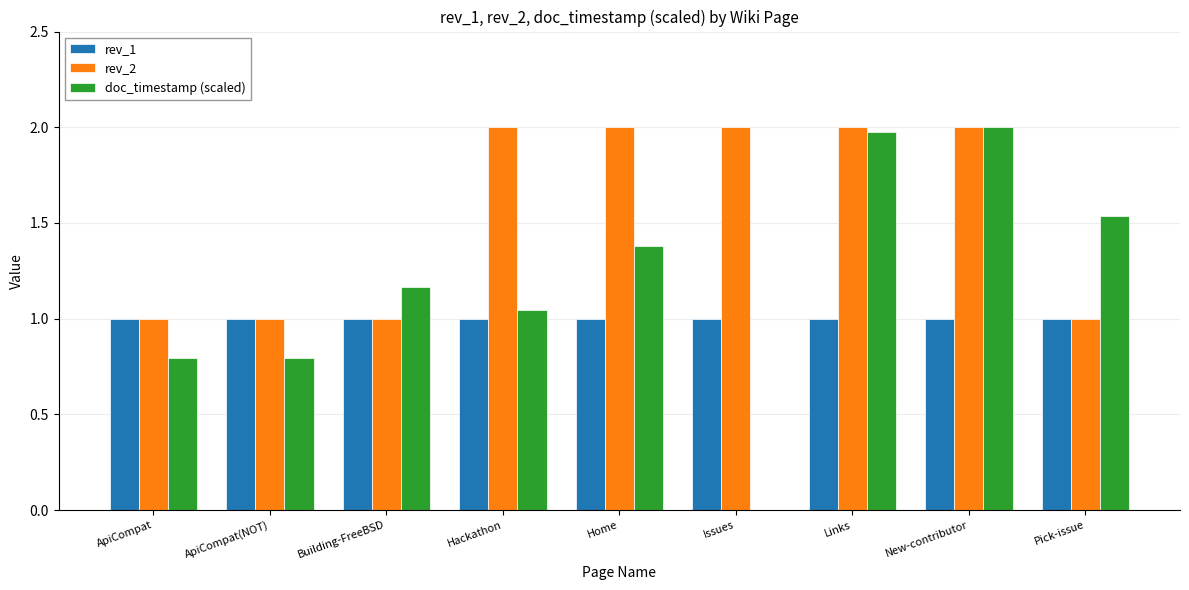

What are all the series names shown in the legend?

rev_1, rev_2, doc_timestamp (scaled)